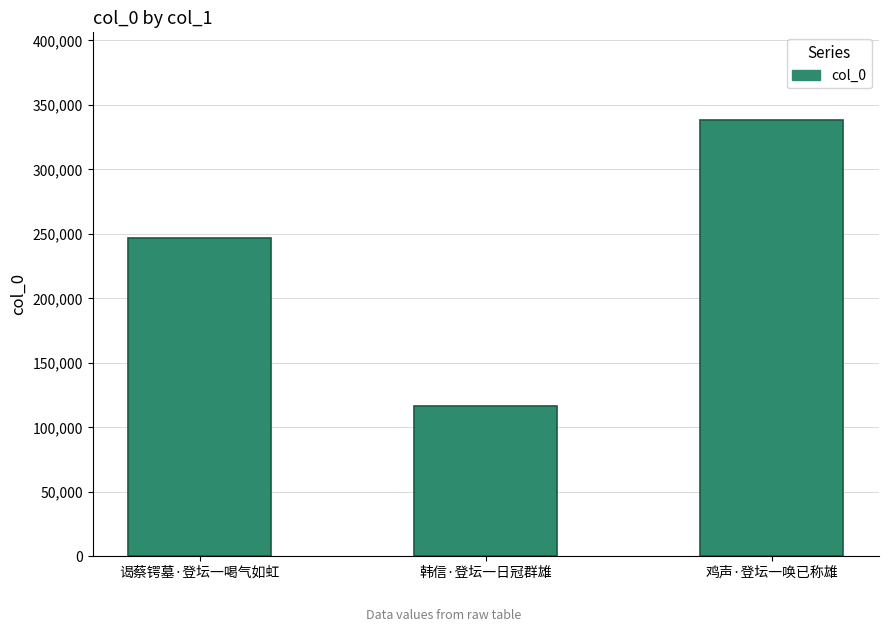

The value at 韩信·登坛一日冠群雄 is 116734. True or false?

True